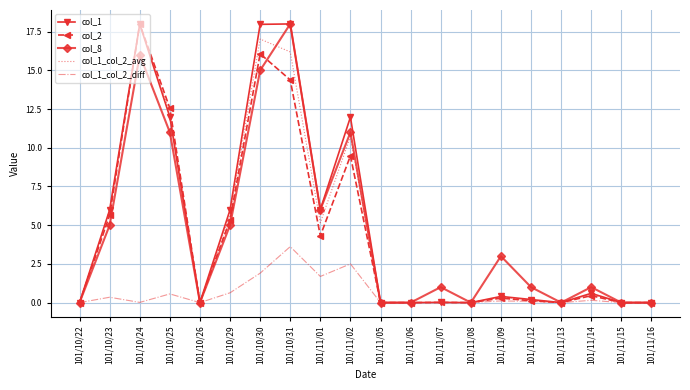

Is it true that col_1 equals -12.2 at 101/11/08?

False